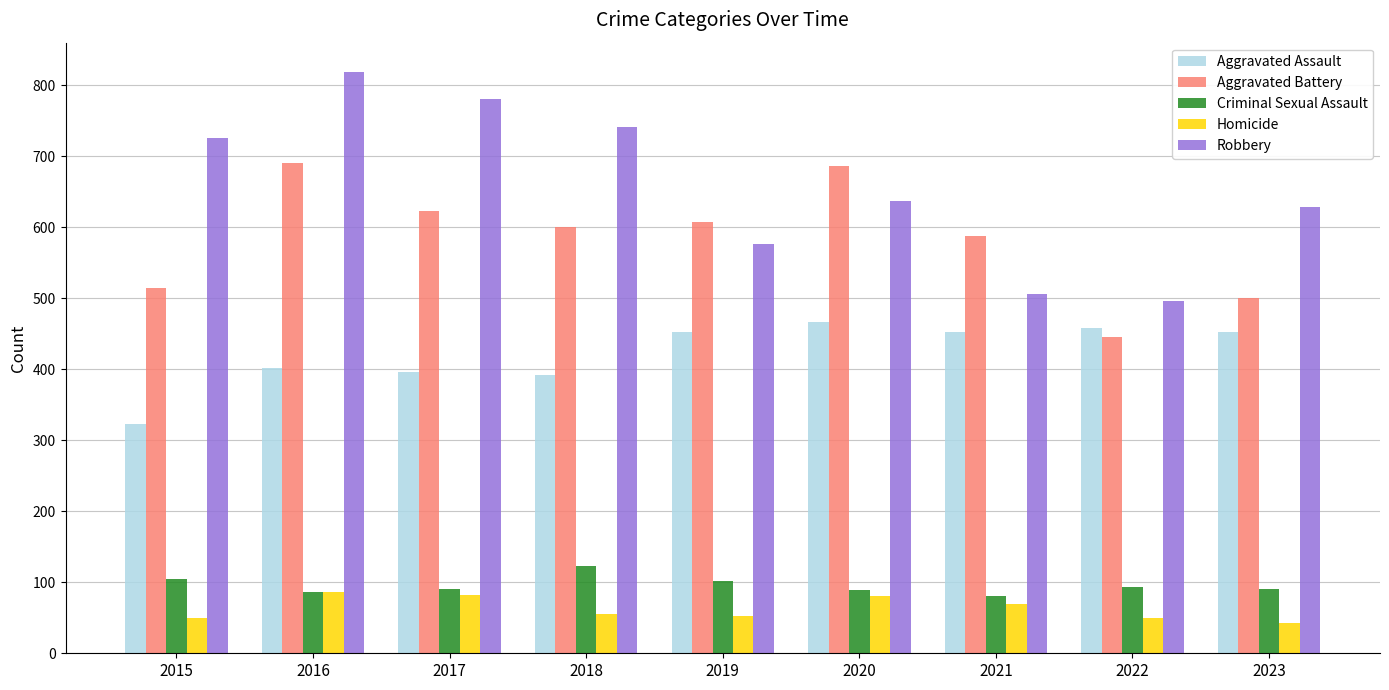

What is the minimum value shown in the chart?

43